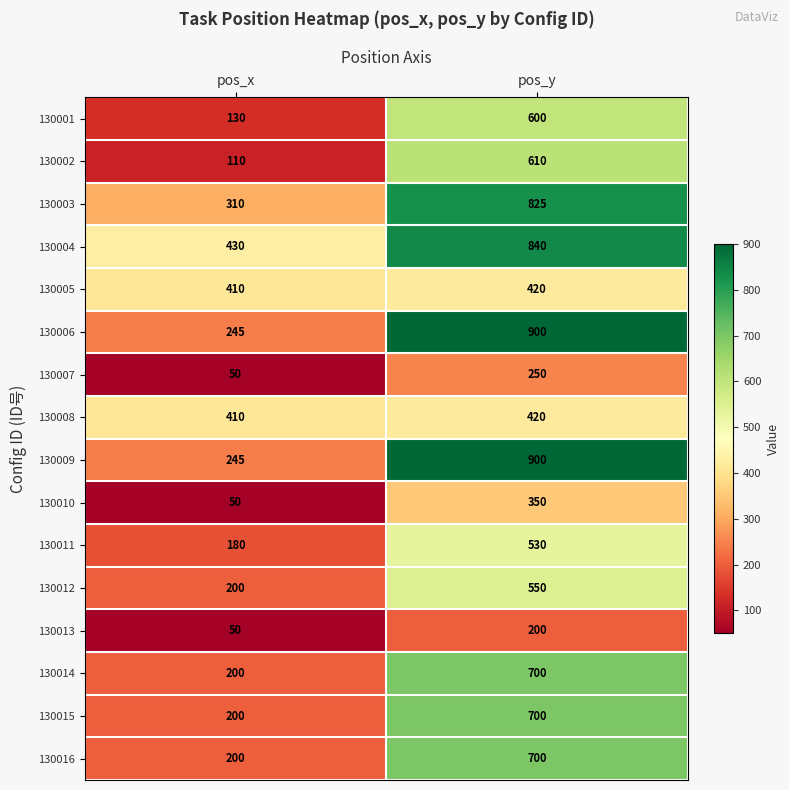

True or false: 130007 has a value of 50 at pos_x.

True